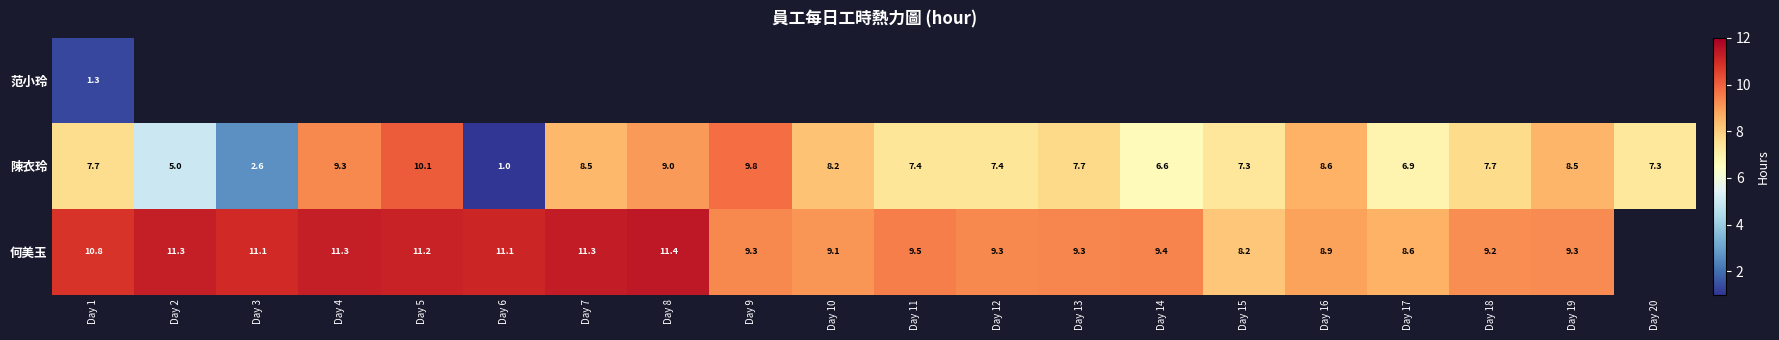

At which label does 陳衣玲 first exceed 7?

Day 1